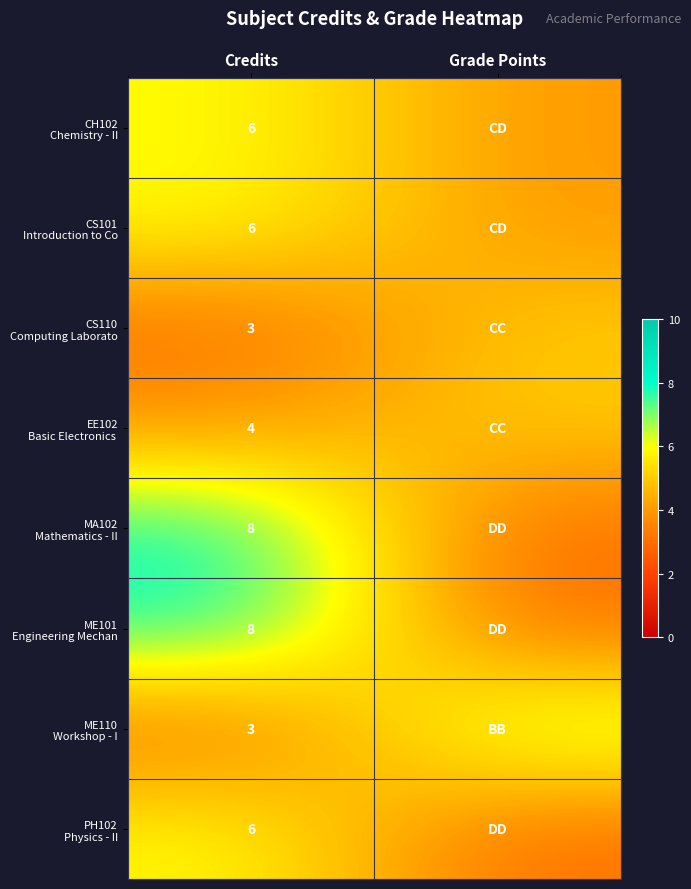

What is the spread (max minus min) of values at Credits?

5